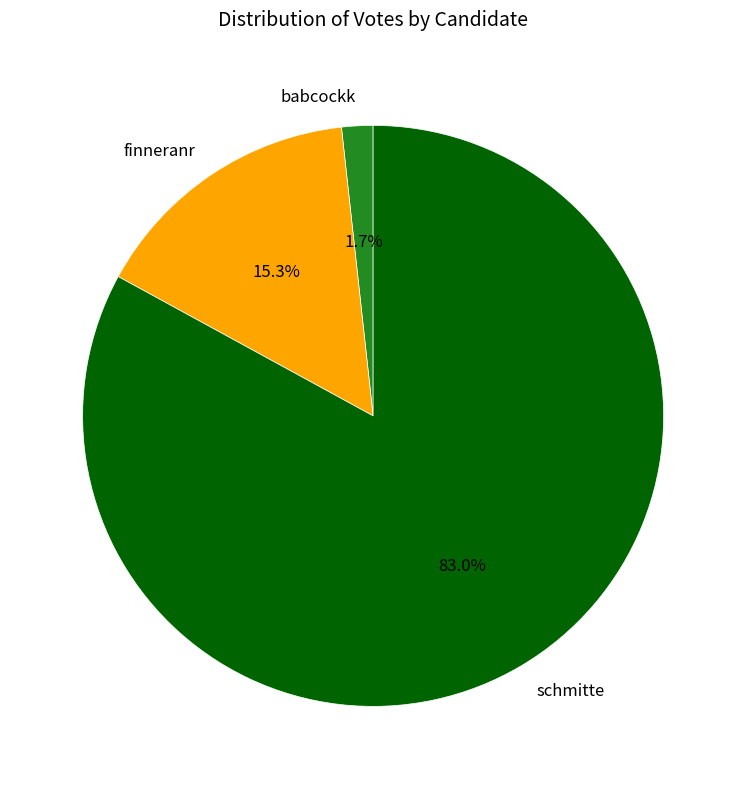

Count the number of slices in the pie.

3